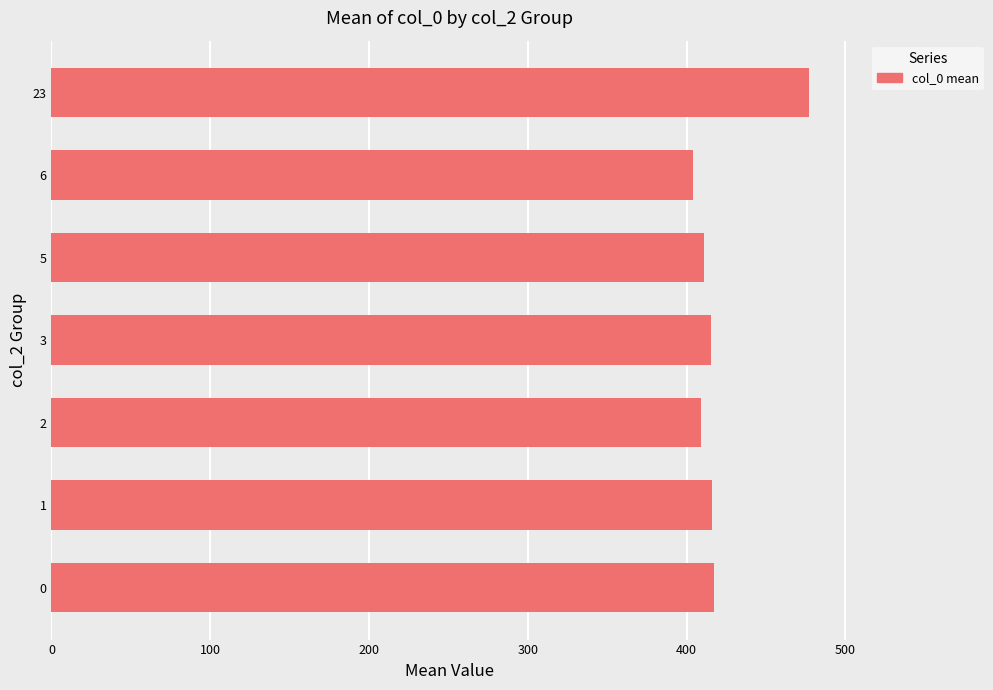

What is the smallest value displayed?

404.0